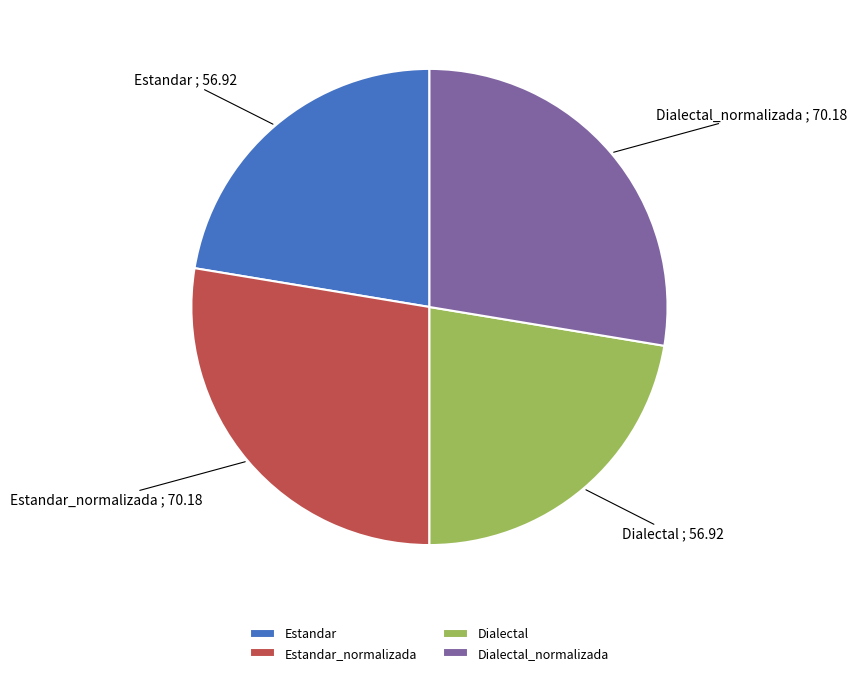

True or false: Estandar accounts for 29% of the total.

False